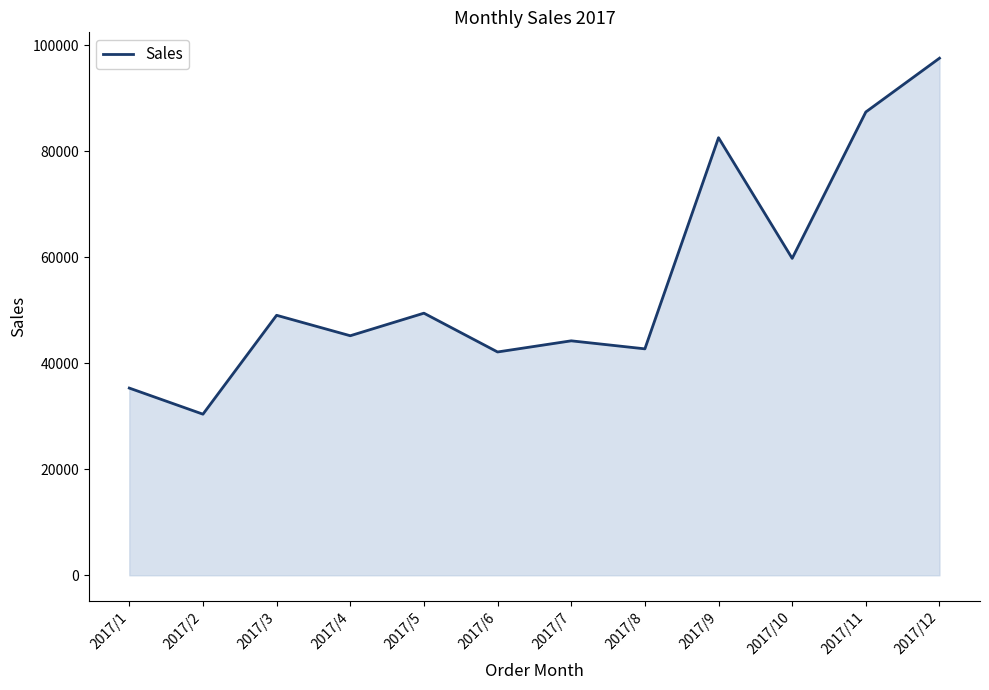

What is the average value?

55481